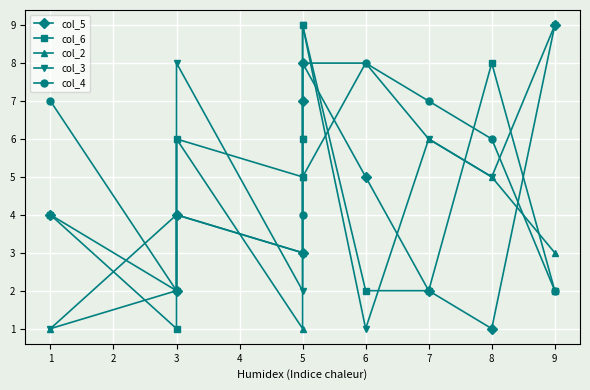

In col_4, how many points are lower than both neighbors (excluding endpoints)?

2